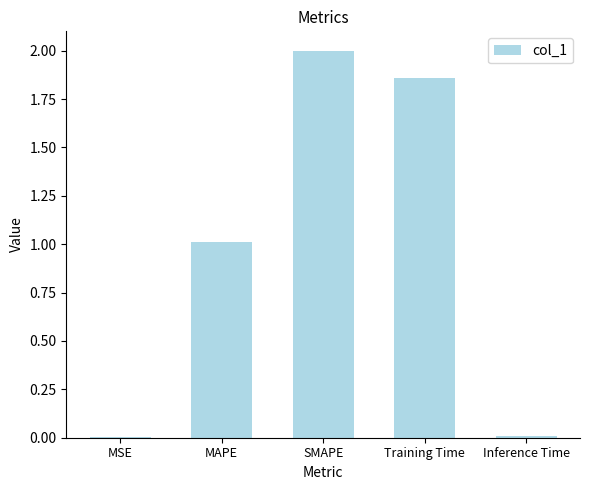

True or false: the data shows 0.6 at MAPE.

False